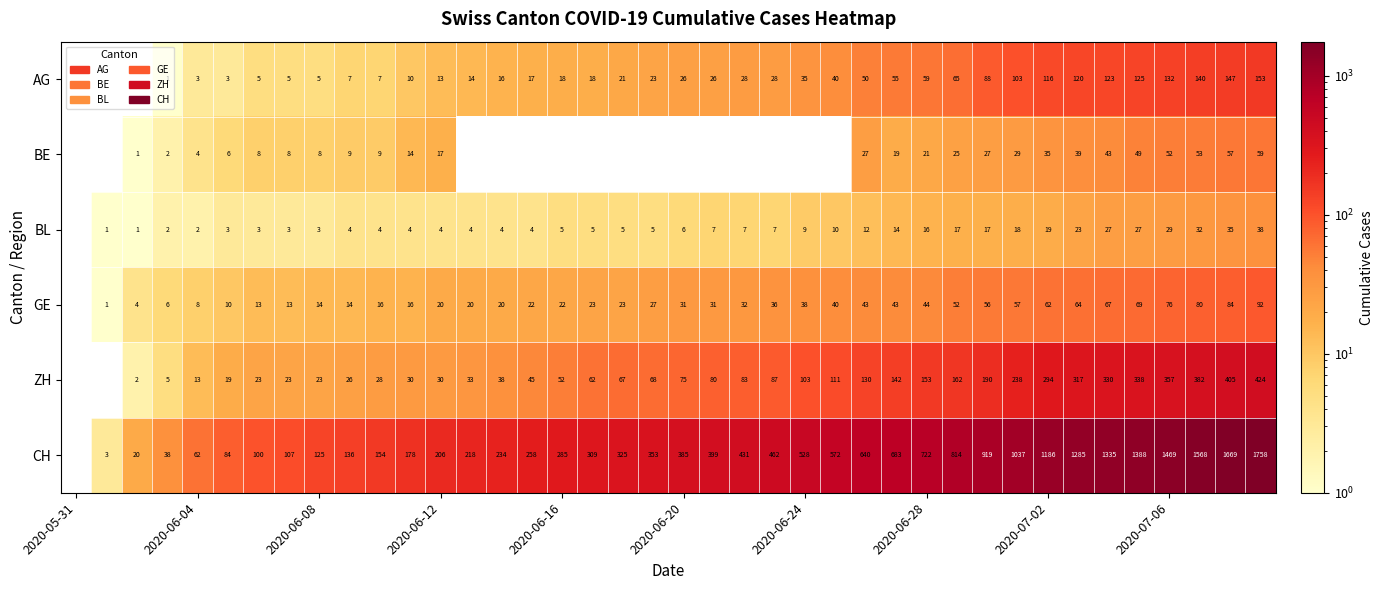

Rank the series at 2020-06-12 from lowest to highest value.

BL, AG, BE, GE, ZH, CH